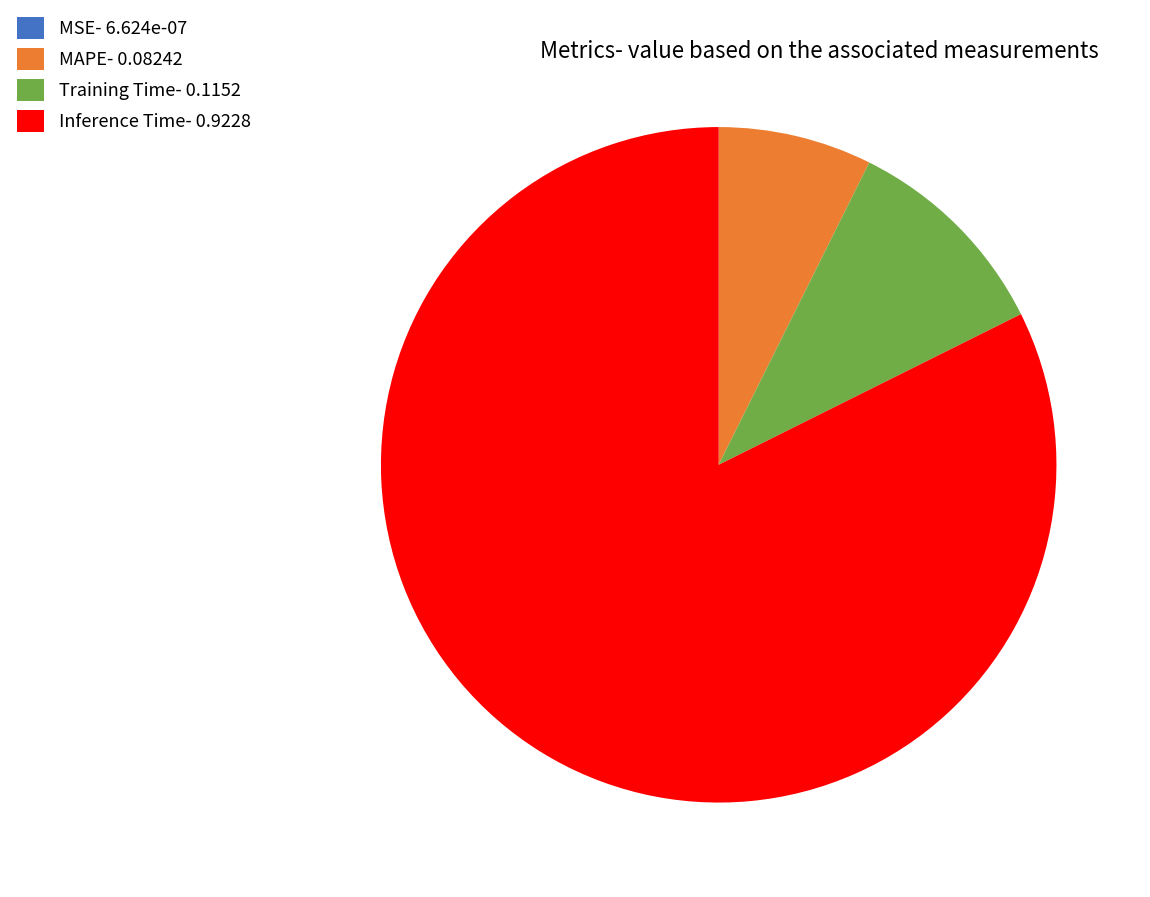

Is the sum of Training Time- 0.1152 and MAPE- 0.08242 greater than half?

No